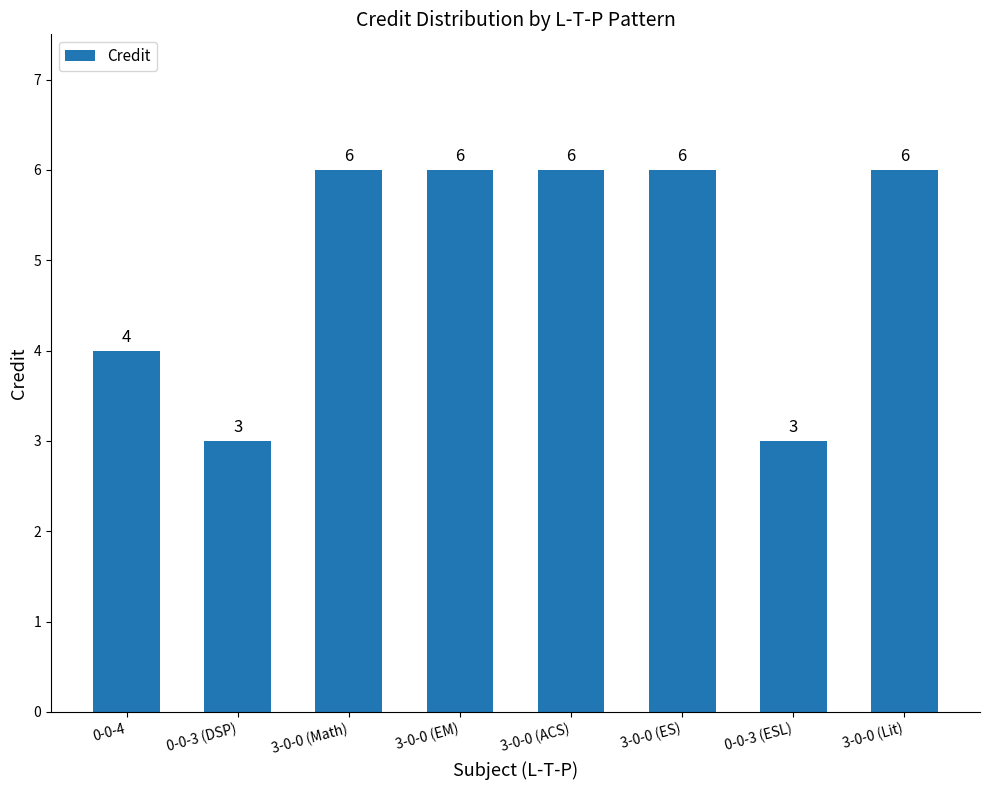

Reading left to right, extract all data points from this chart.

4	3	6	6	6	6	3	6